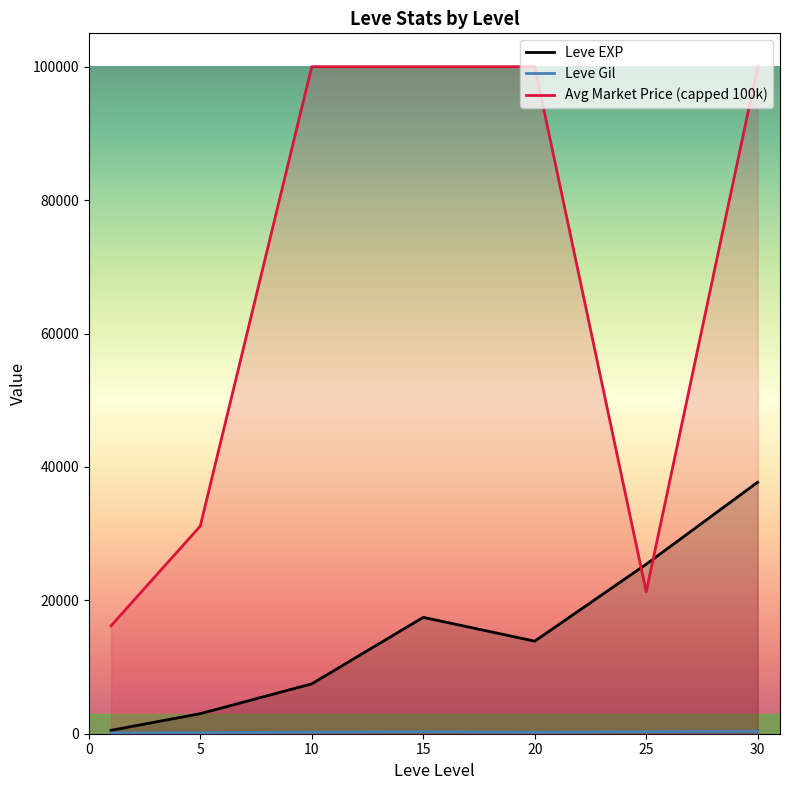

Which series has the largest total across all categories?

Avg Market Price (capped 100k)